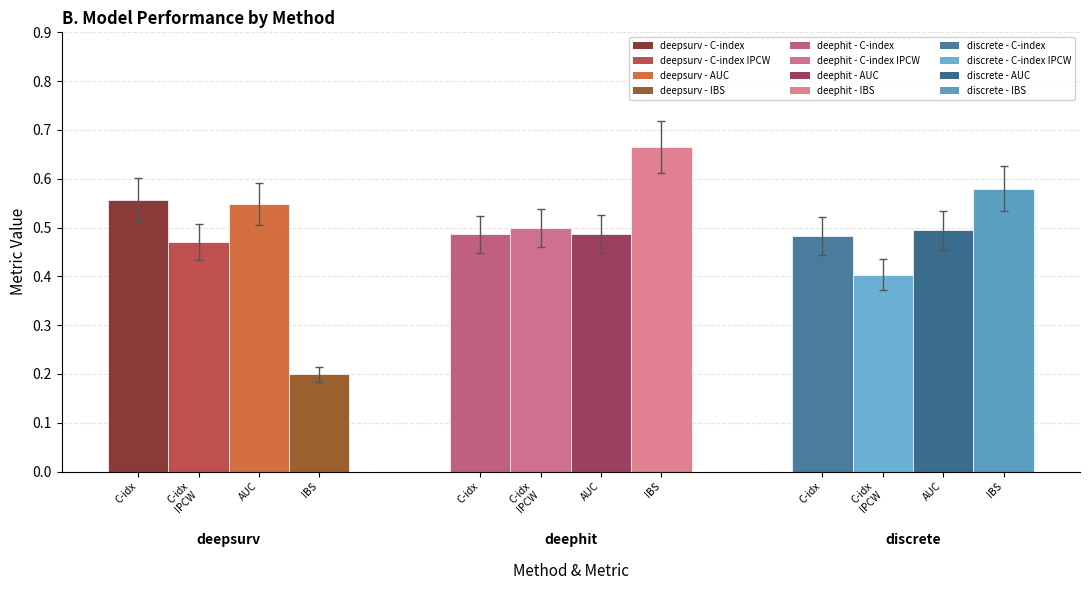

Reading right to left, list all the values displayed in this chart.

C-index: discrete=0.5	deephit=0.5	deepsurv=0.6
C-index IPCW: discrete=0.4	deephit=0.5	deepsurv=0.5
AUC: discrete=0.5	deephit=0.5	deepsurv=0.5
IBS: discrete=0.6	deephit=0.7	deepsurv=0.2